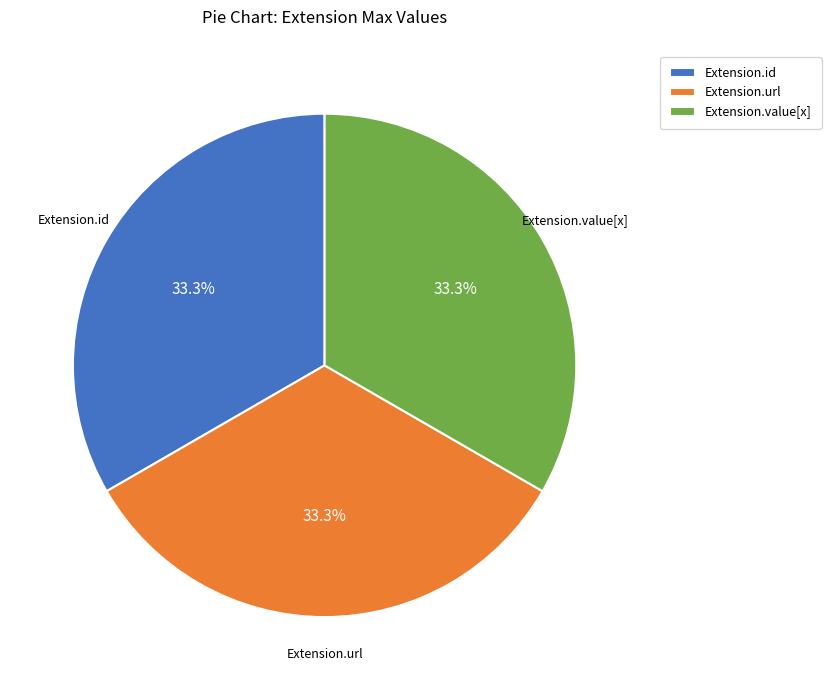

Is the sum of Extension.id and Extension.value[x] greater than half?

Yes